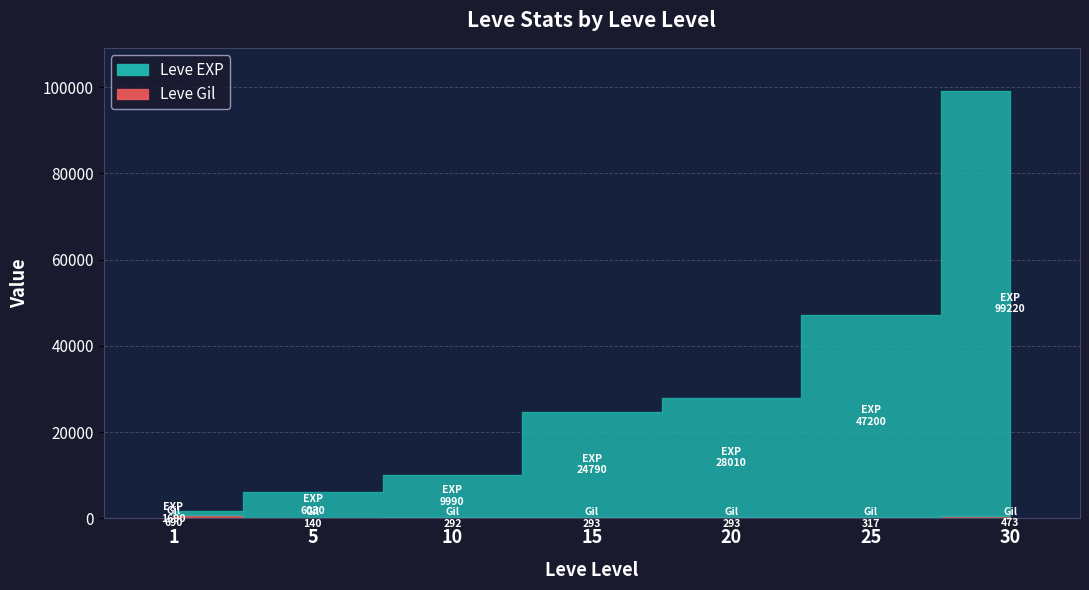

True or false: LevePriceHQ has a value of 59804.6 at 30.

False